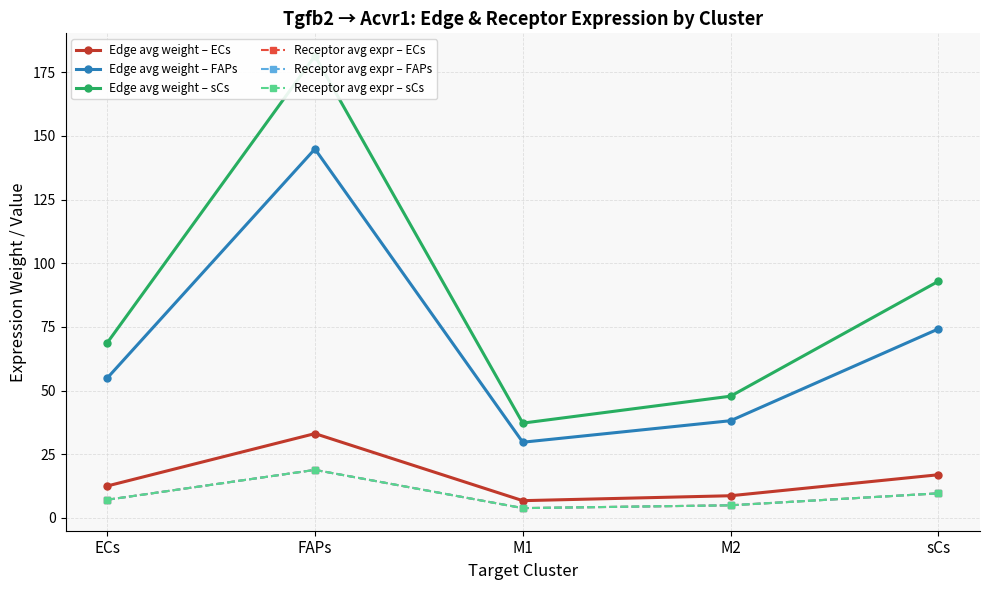

Is this an area chart (filled region under the line)?

No